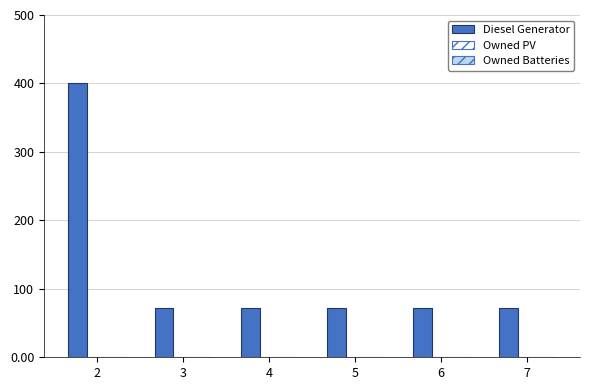

What is the greatest value displayed?

400